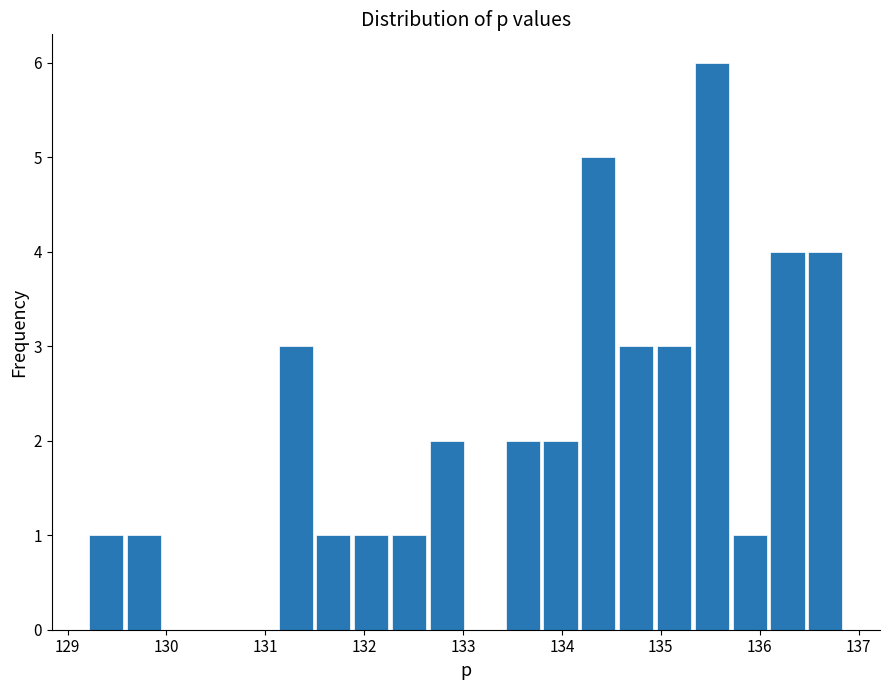

Read against the x-axis, roughly where is the centre of the tallest bar?

135.5